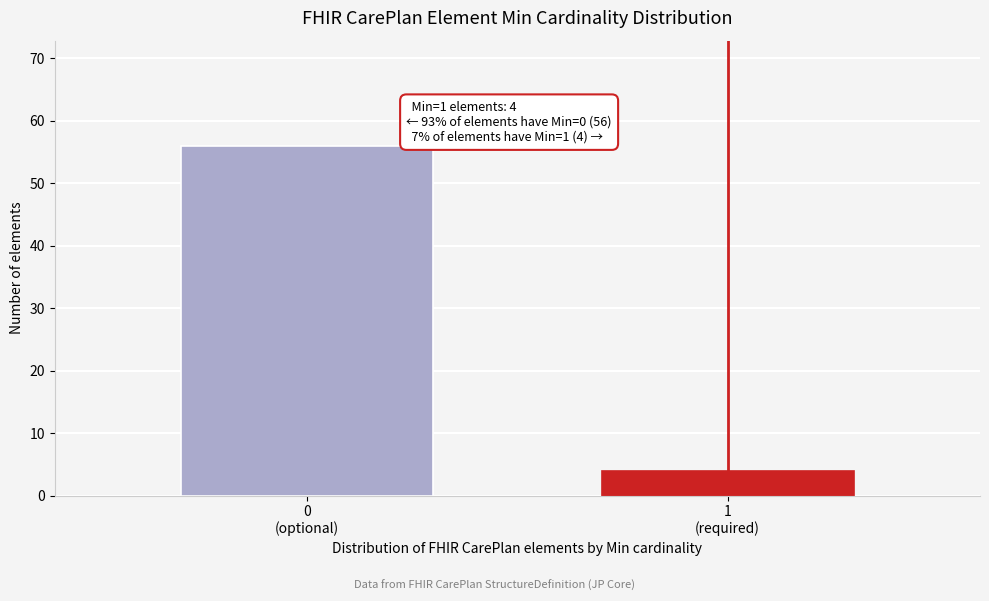

Reading left to right, what are all the values shown in this chart?

56	4